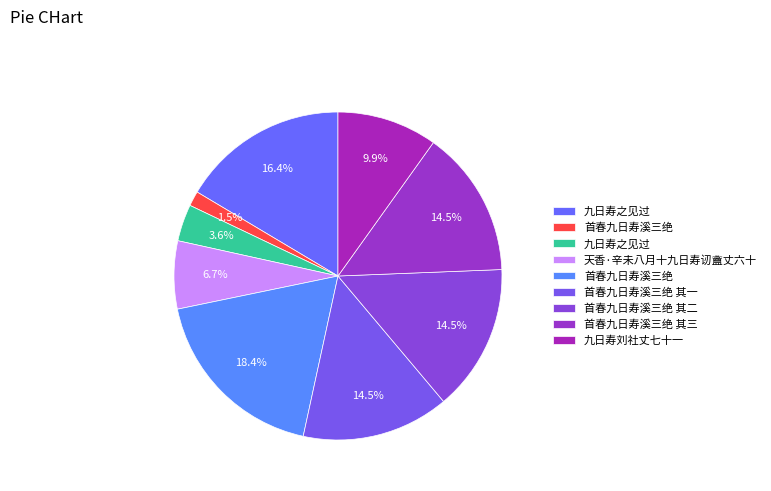

How many slices are in this pie chart?

9